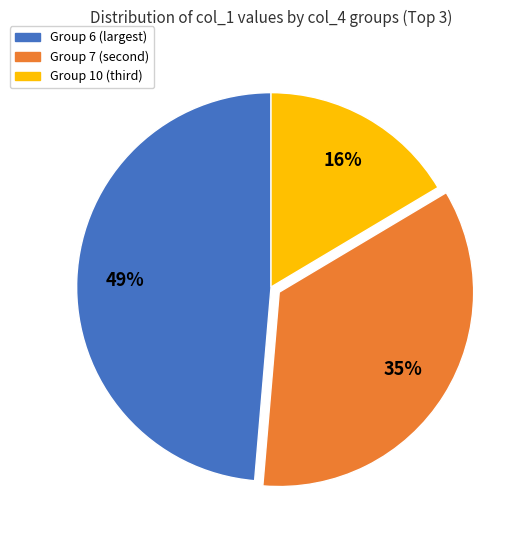

Does any single category account for the majority?

No